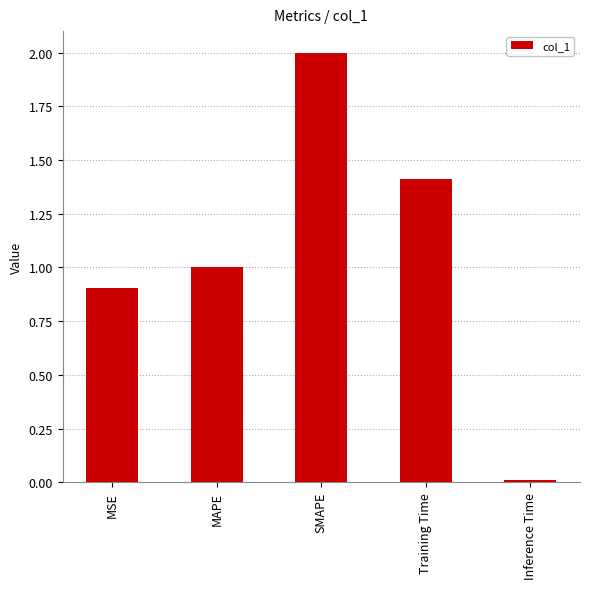

Between SMAPE and Training Time, which is larger?

SMAPE